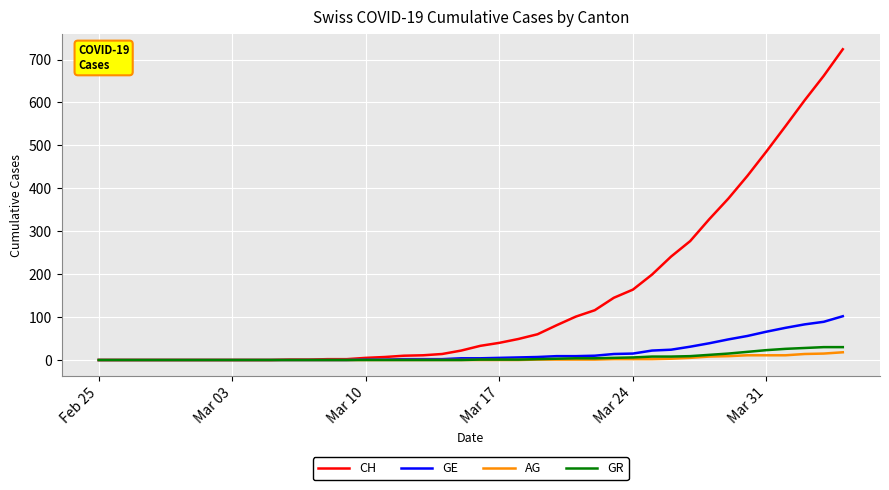

Which series has the largest total across all categories?

CH